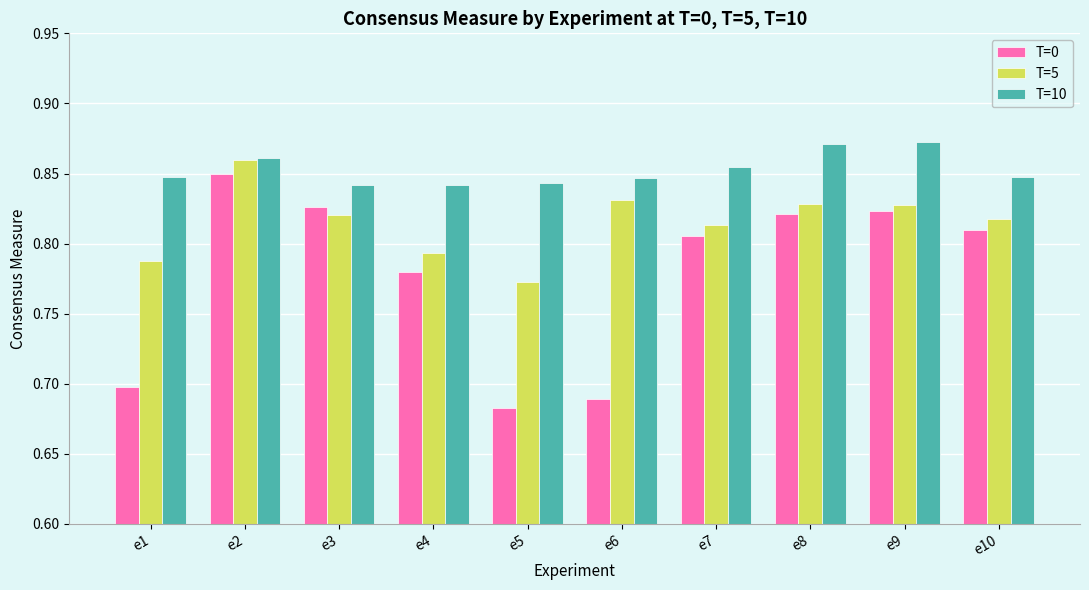

Which category has the highest value in the T=5 series?

e2